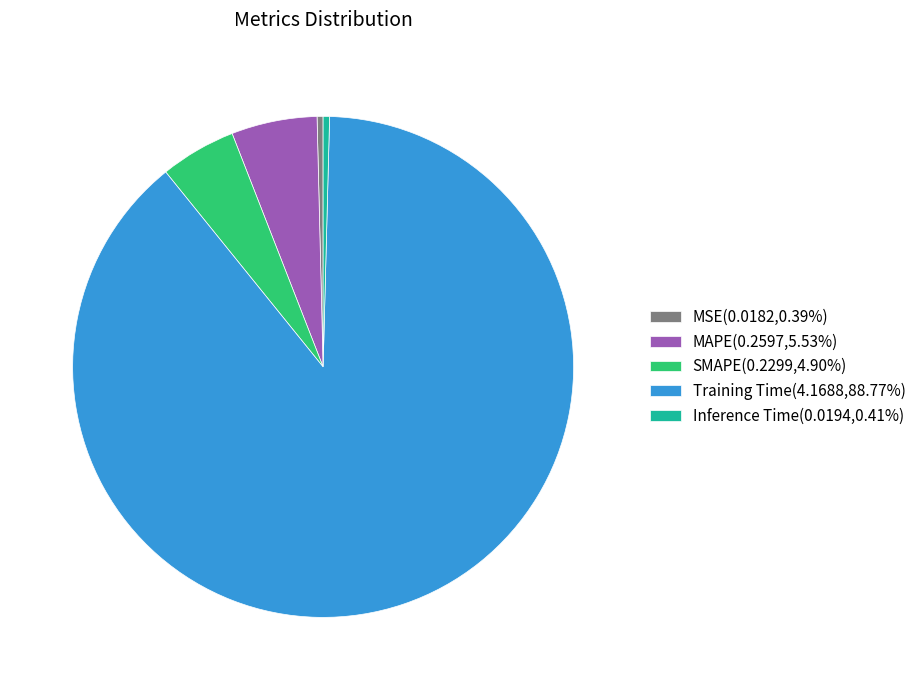

Does any single category account for the majority?

Yes